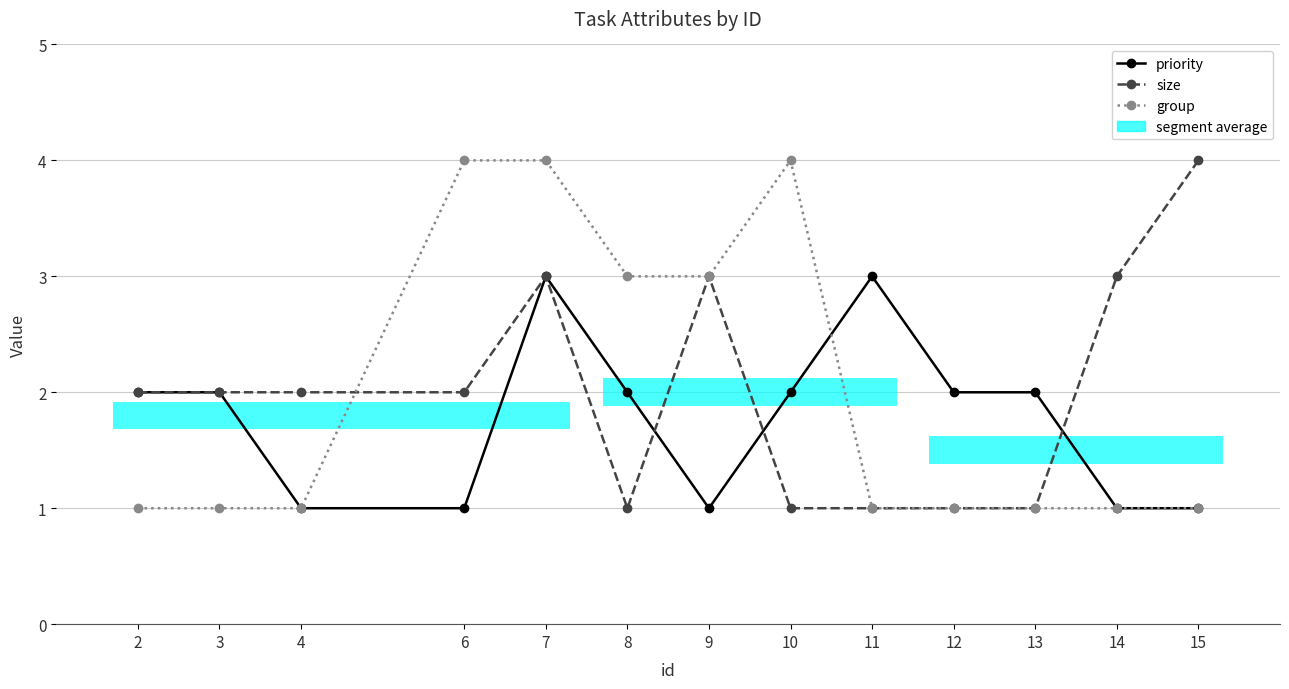

What value does the priority series have at 9?

1